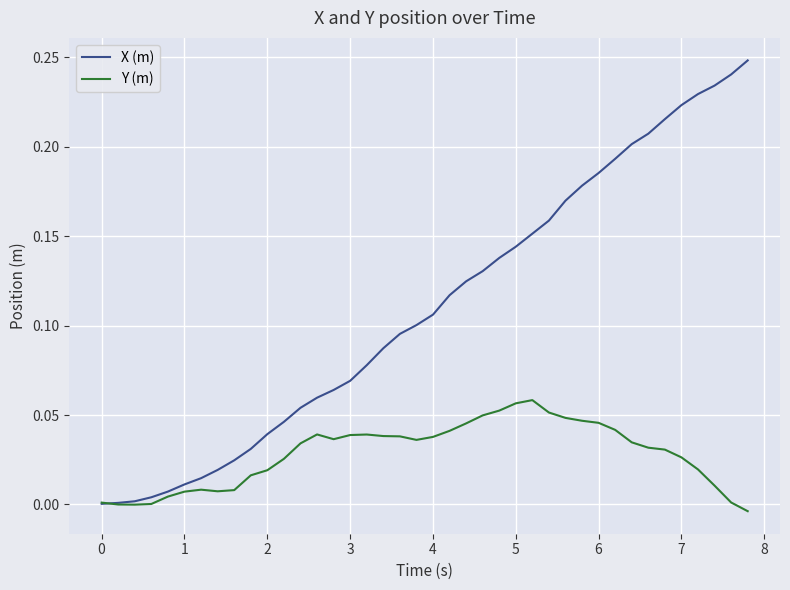

How many lines are shown in the chart?

2